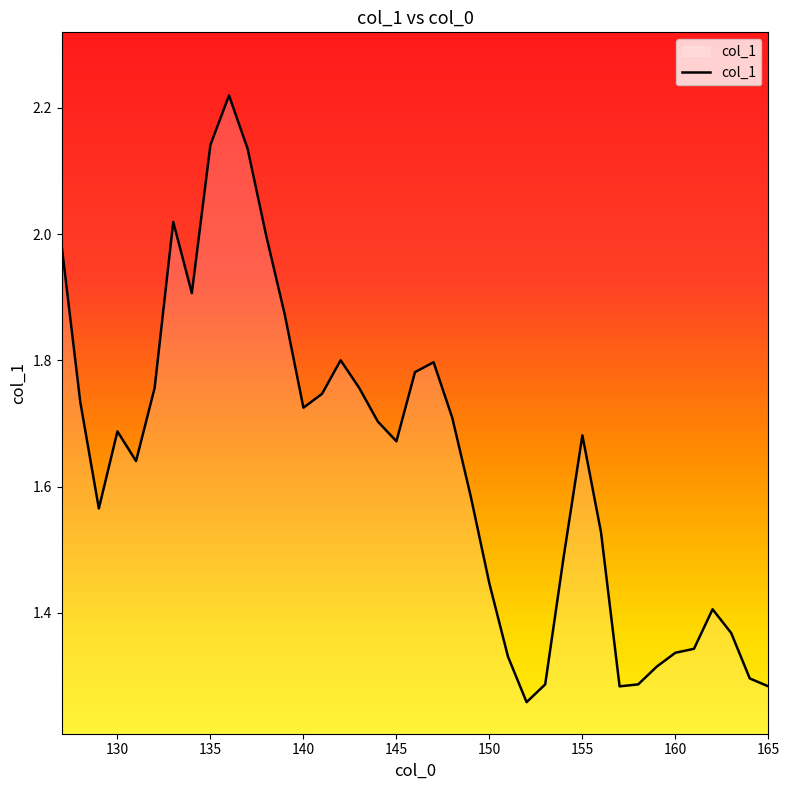

What is the difference between the maximum and minimum values?

1.0